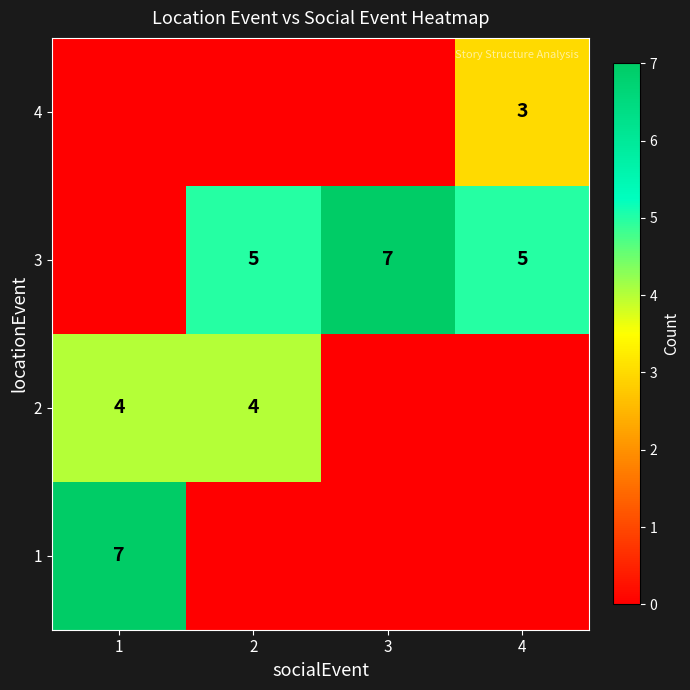

Is it true that 3 equals 5 at 2?

True